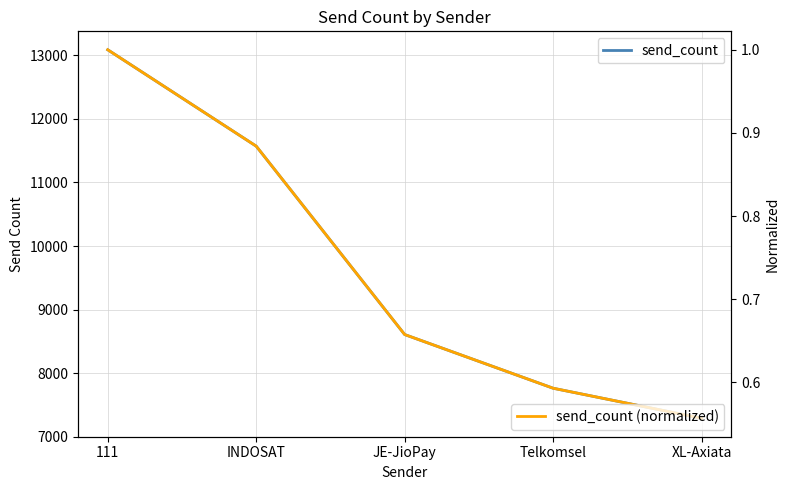

Reading right to left, transcribe all the data shown in this chart.

send_count: XL-Axiata=7289.0	Telkomsel=7762.0	JE-JioPay=8607.0	INDOSAT=11572.0	111=13089.0
send_count (normalized): XL-Axiata=0.6	Telkomsel=0.6	JE-JioPay=0.7	INDOSAT=0.9	111=1.0